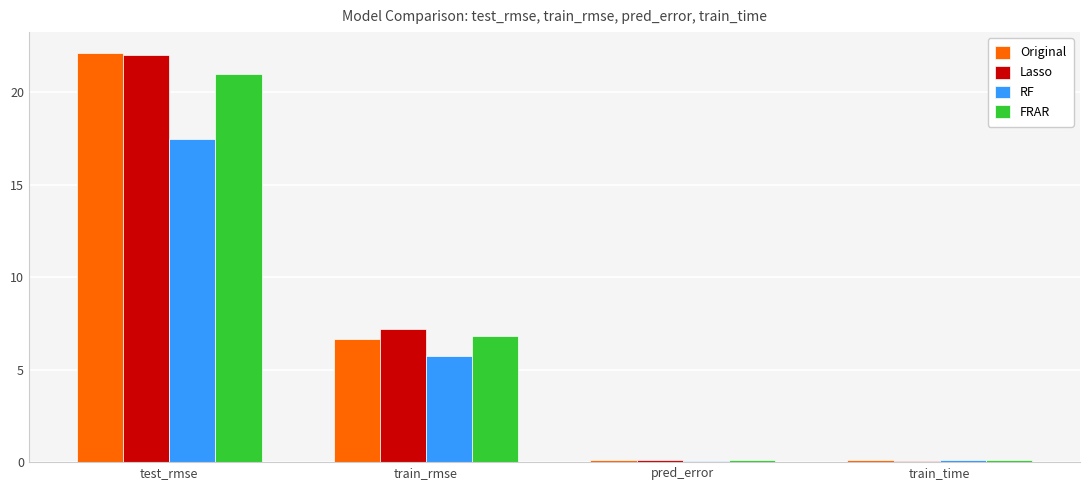

At which label is Lasso closest to 11?

train_rmse